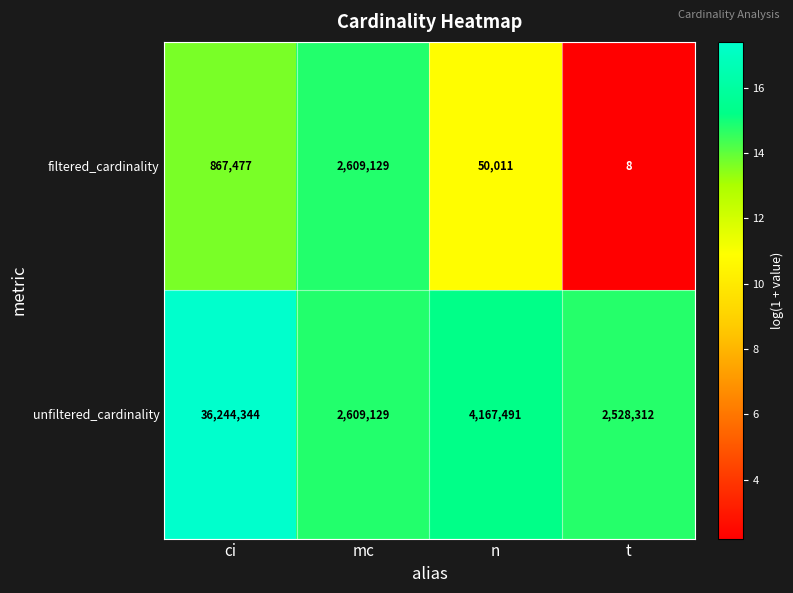

How many data points does each series have?

4